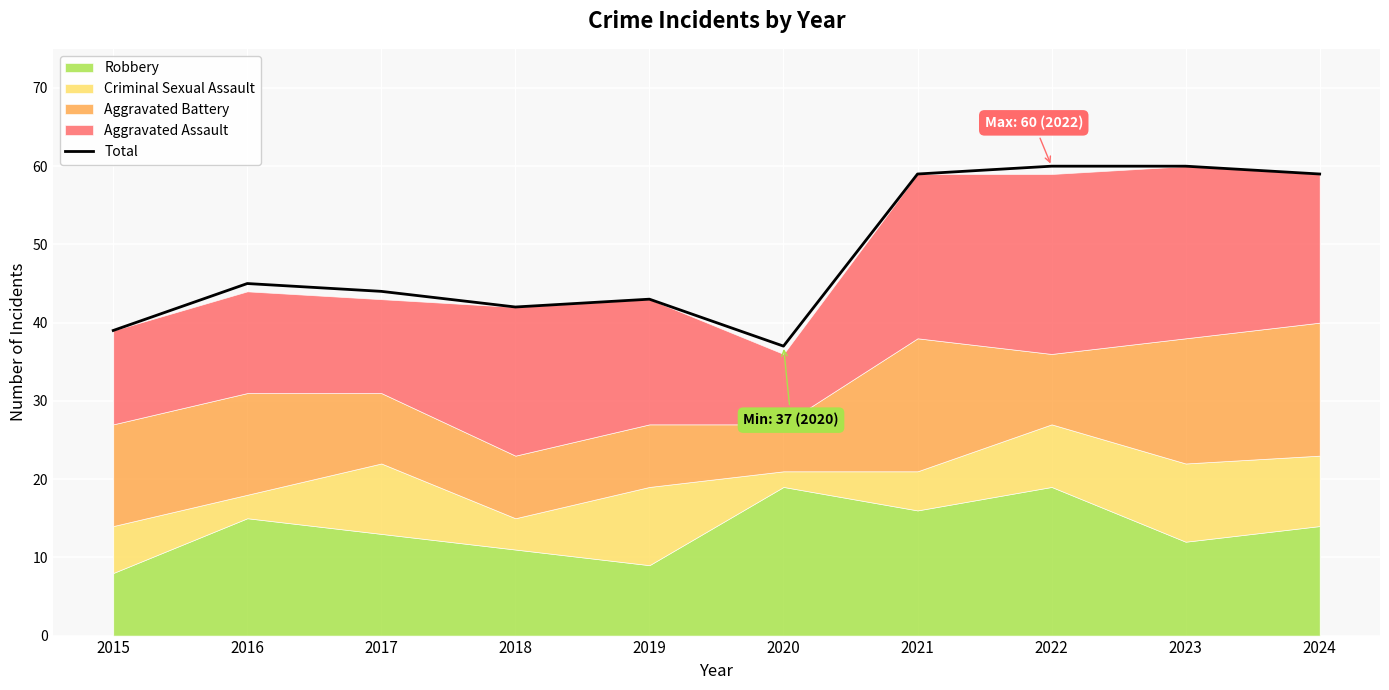

Where is the first local maximum?

2016